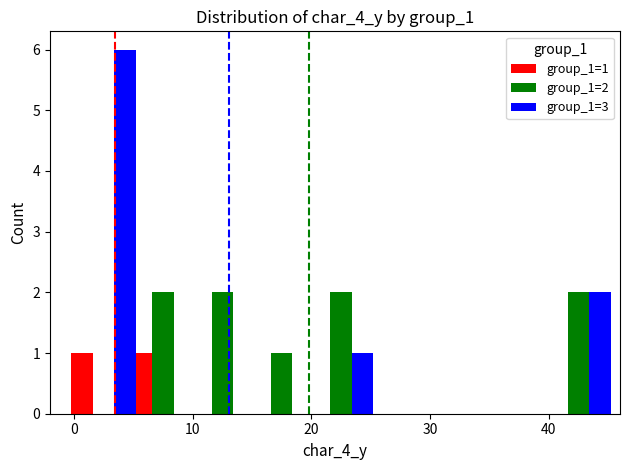

What is the maximum value shown in the chart?

6